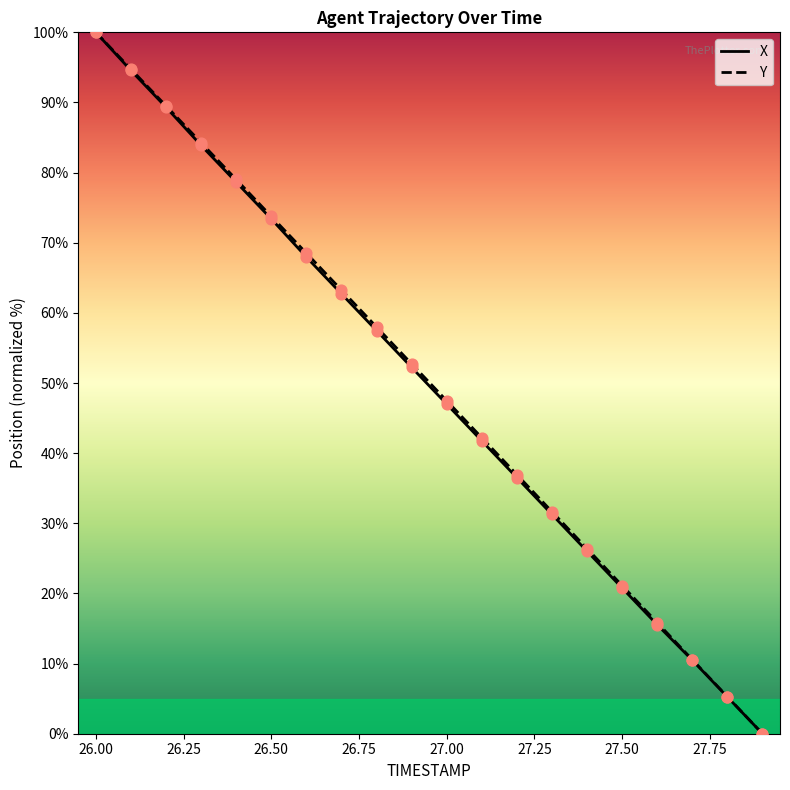

What is the maximum value shown in the chart?

100.0